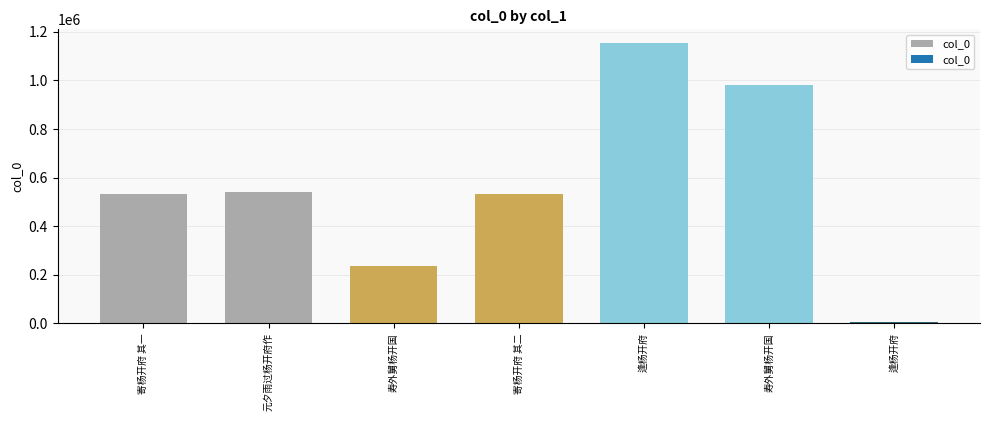

Count the number of categories in the chart.

7